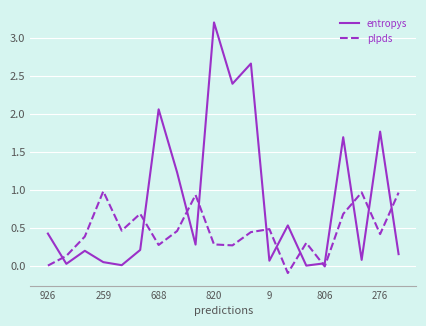

What is the sum of all plpds values?

9.2